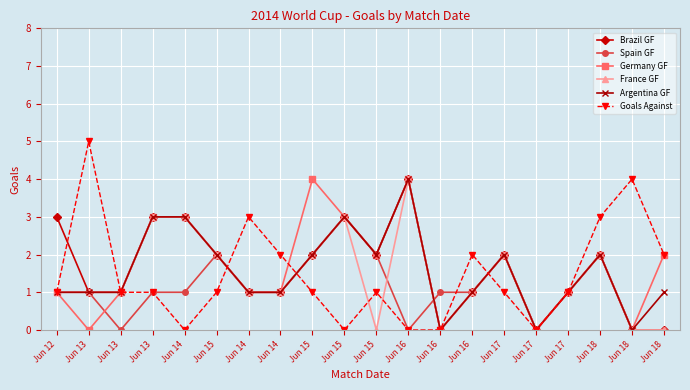

How many lines are shown in the chart?

6